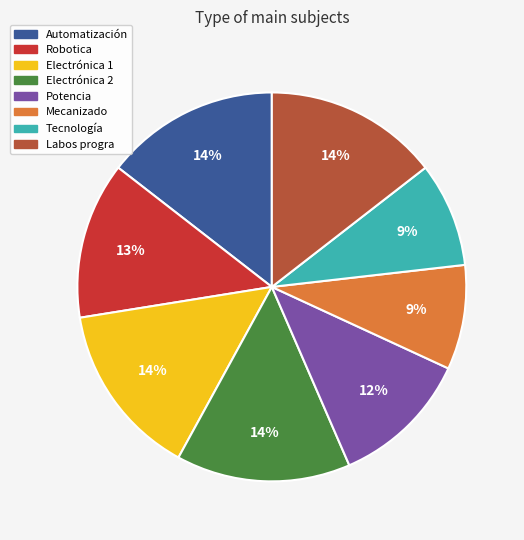

To the nearest percent, what is the combined percentage of Potencia and Electrónica 1?

26%